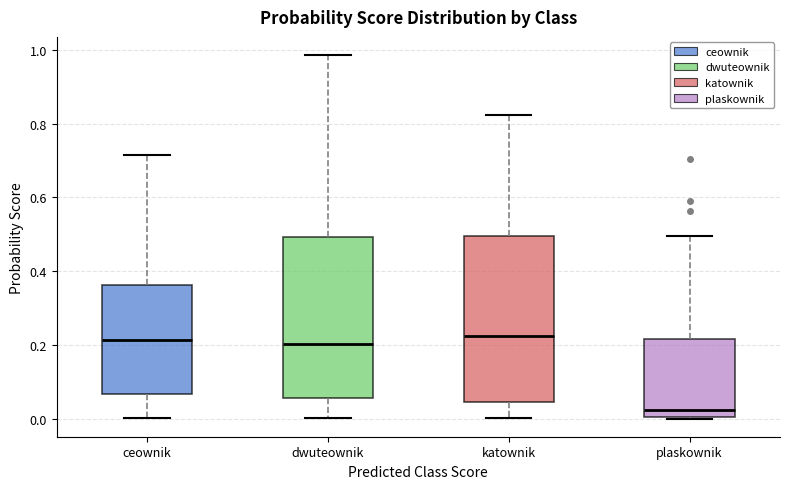

Reading left to right, read every box against the y-axis: the position of its median line, the range the box covers, and the ends of its whiskers. The values are not printed on the chart, so give them approximately, as read against the axis.

ceownik: median 0.22, box 0.06 to 0.36, whiskers 0.00 to 0.72
dwuteownik: median 0.20, box 0.06 to 0.50, whiskers 0.00 to 0.98
katownik: median 0.22, box 0.04 to 0.50, whiskers 0.00 to 0.82
plaskownik: median 0.02, box 0.00 to 0.22, whiskers 0.00 to 0.50